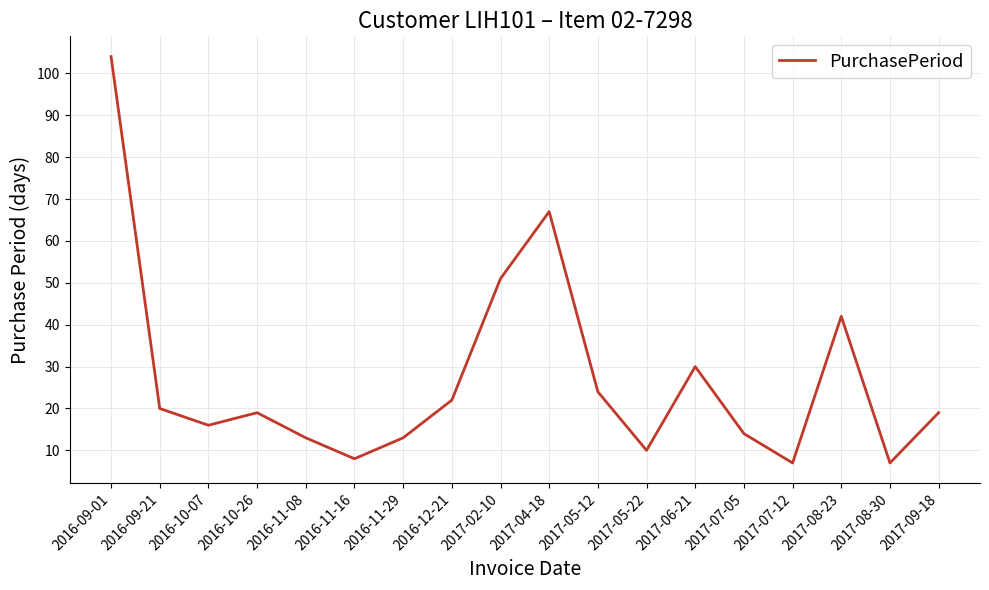

At which label does the data first exceed 19?

2016-09-01